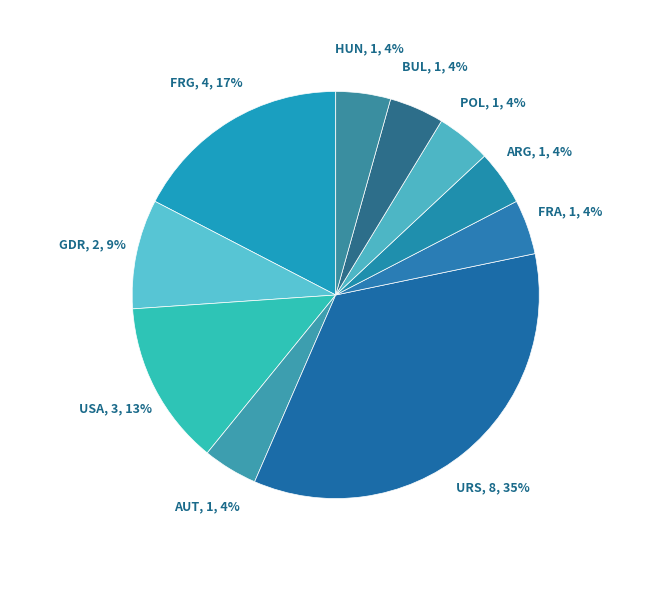

Count the number of slices in the pie.

10